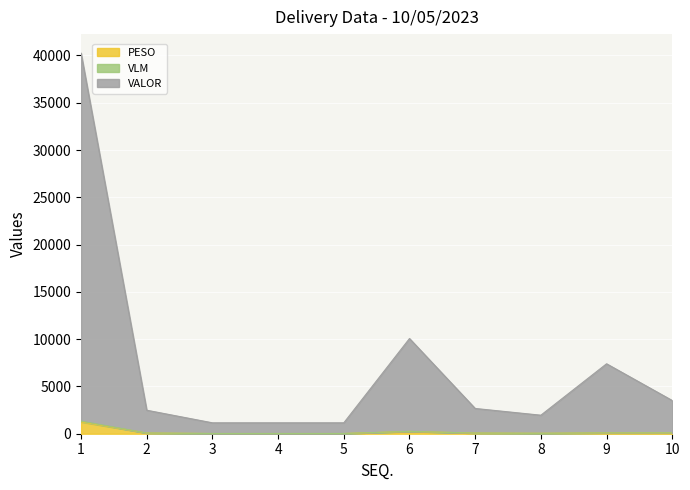

True or false: VALOR and PESO intersect in this chart.

False